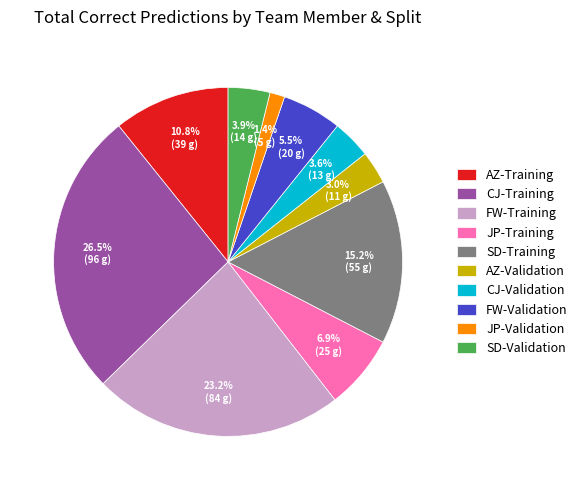

Which category has the smallest portion of the pie?

JP-Validation